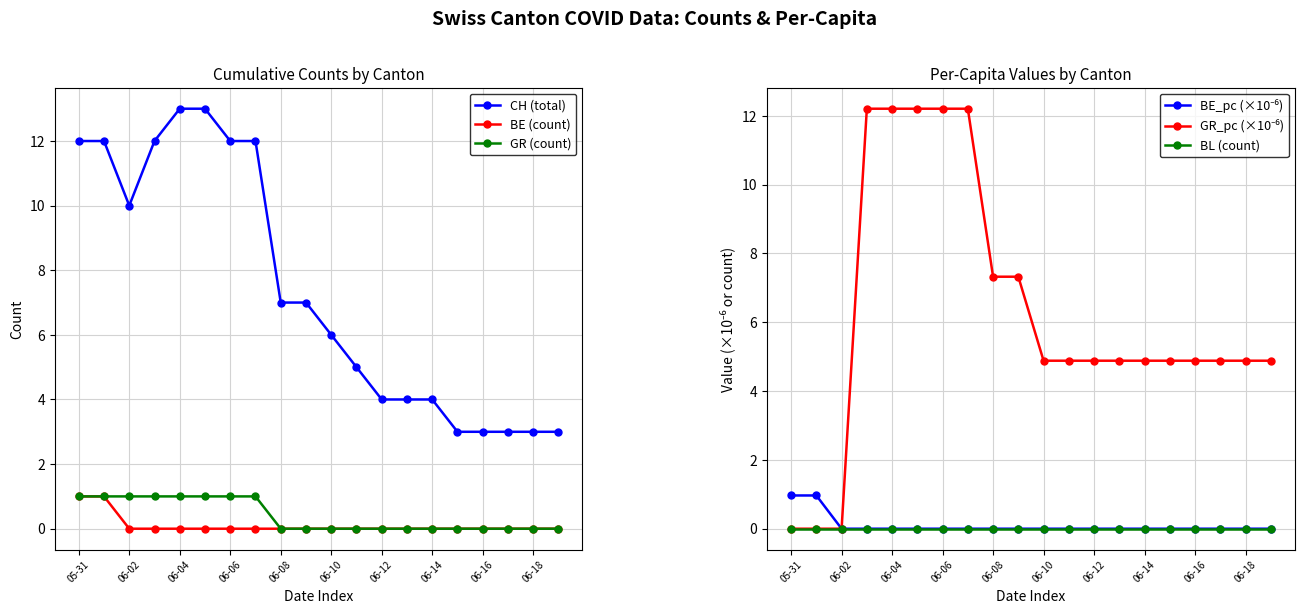

Is it true that CH (total) equals 12 at 05-31?

True